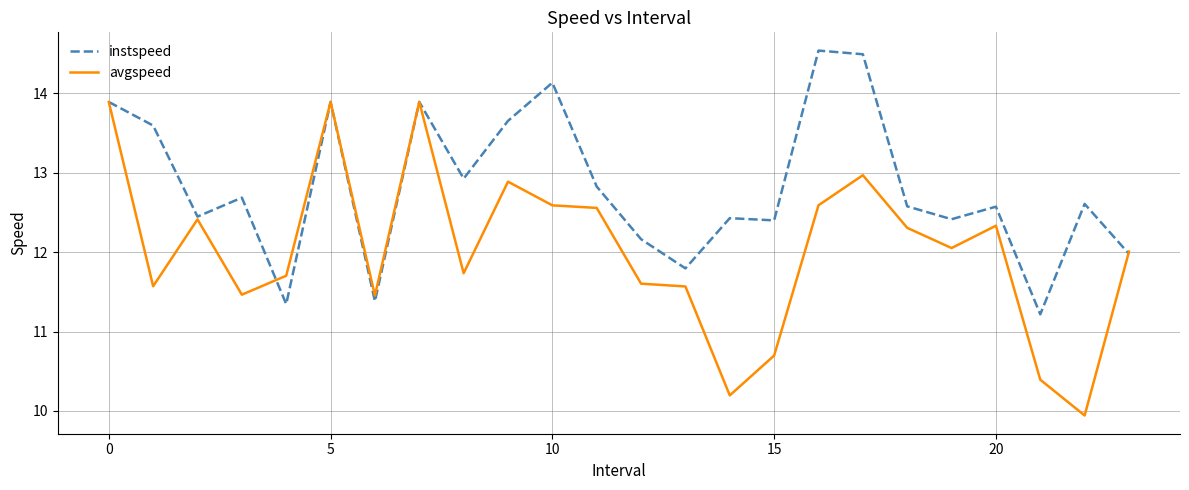

What is the lowest value of the instspeed series?

11.2